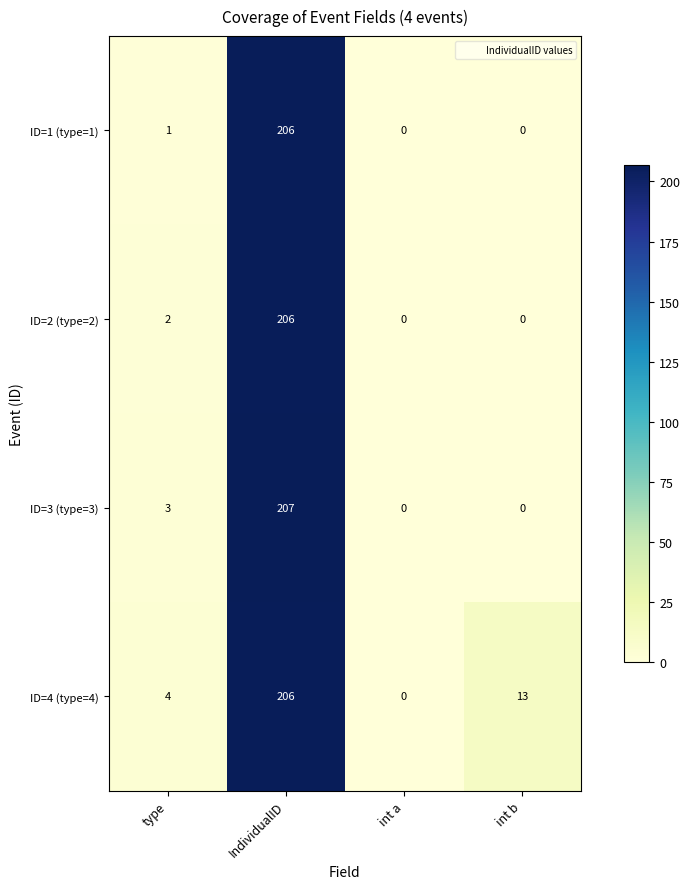

At how many categories does at least one series exceed 52?

1